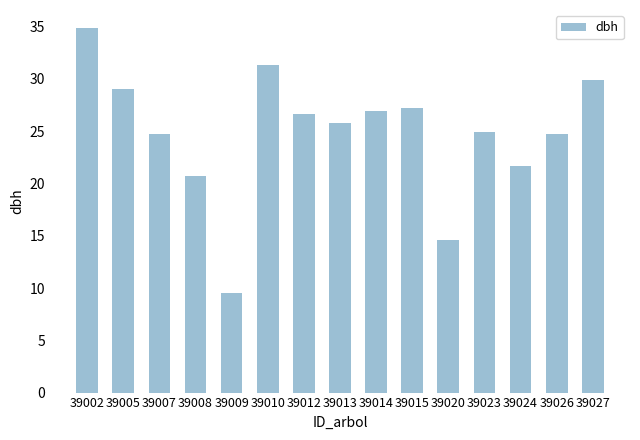

Which has a higher value, 39027 or 39023?

39027